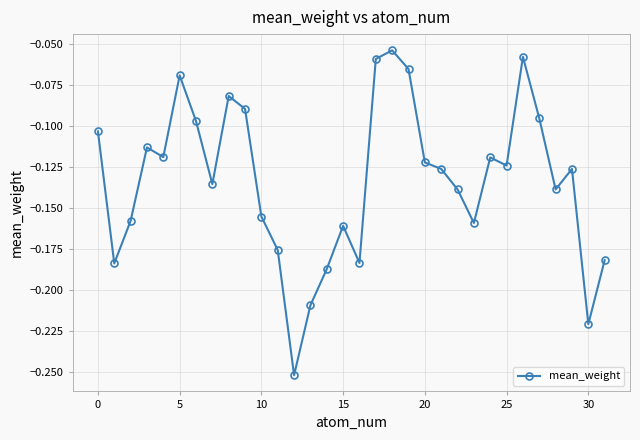

How many lines are shown in the chart?

1